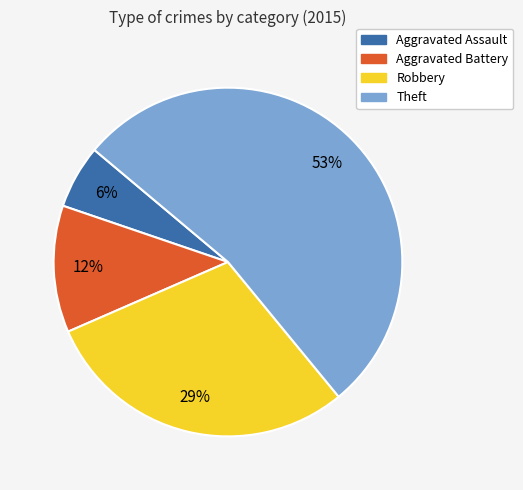

To the nearest percent, what is the average slice percentage?

25%